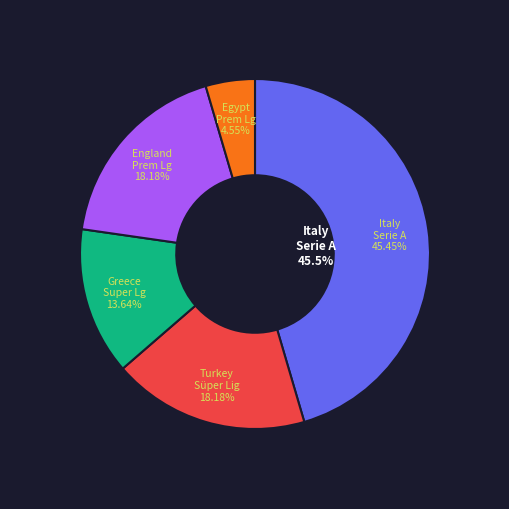

To the nearest percent, what percentage of the pie is Turkey Süper Lig?

18%